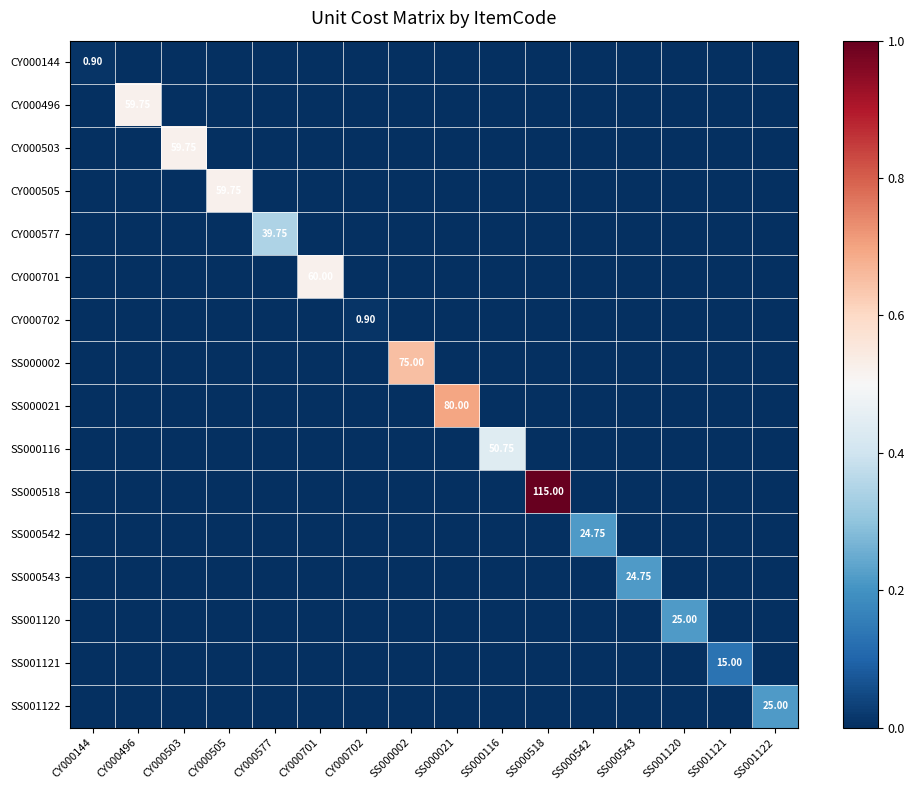

Which category has the highest value in the SS000542 series?

SS000542